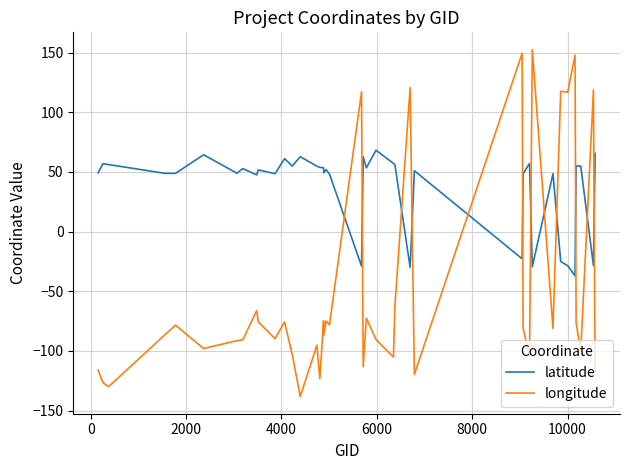

True or false: latitude and longitude cross at least once.

True